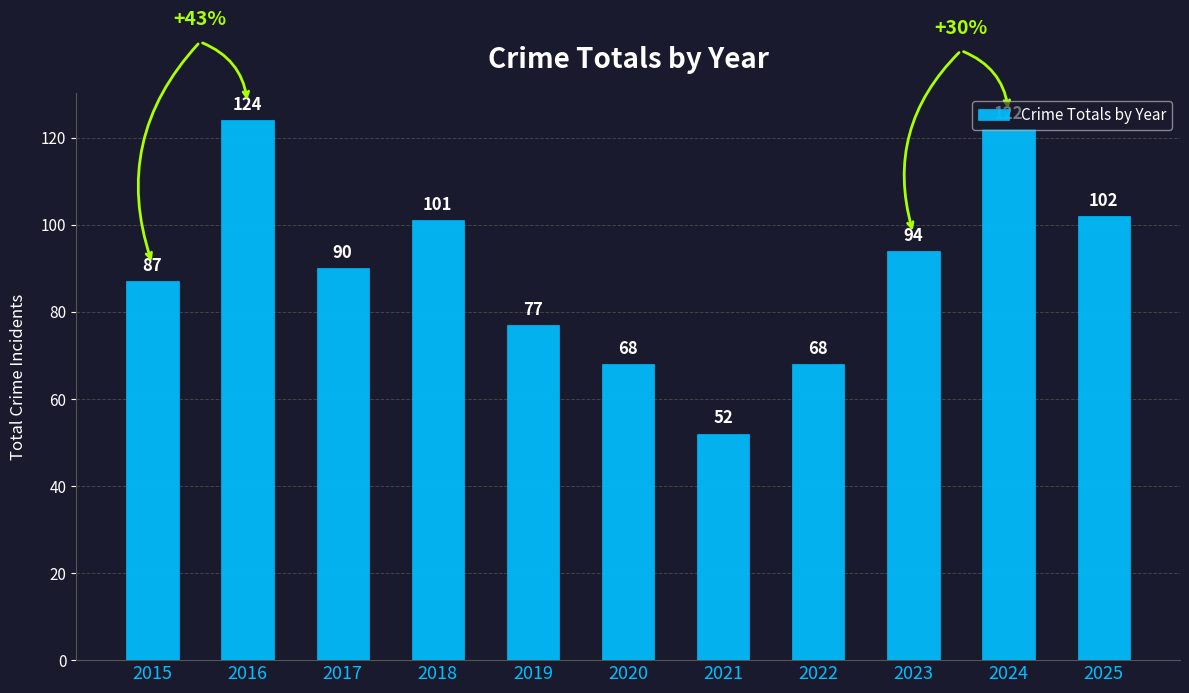

Are the bars horizontal?

No